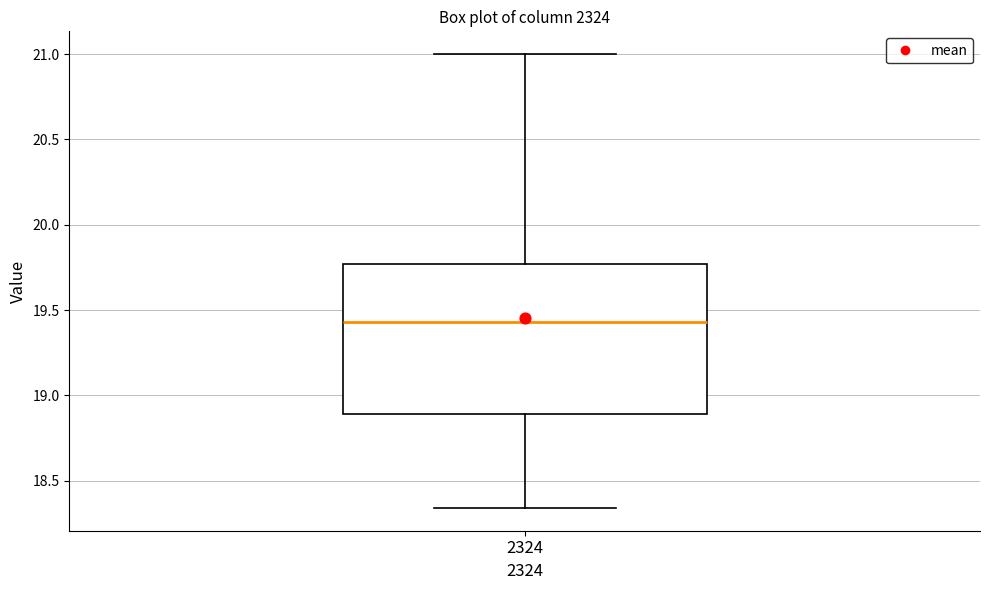

Read this box plot against the y-axis: the position of the median line, the range covered by the box, and the ends of both whiskers. The values are not printed on the chart, so give them approximately, as read against the axis.

median 19.45, box 18.90 to 19.75, whiskers 18.35 to 21.00